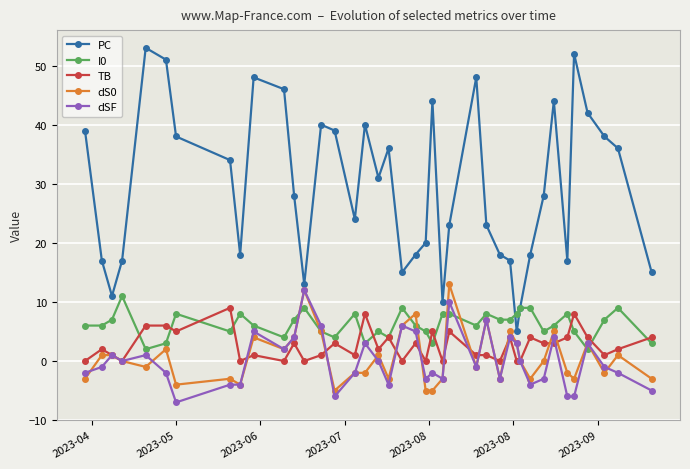

How many data points in dSF are above -1?

19